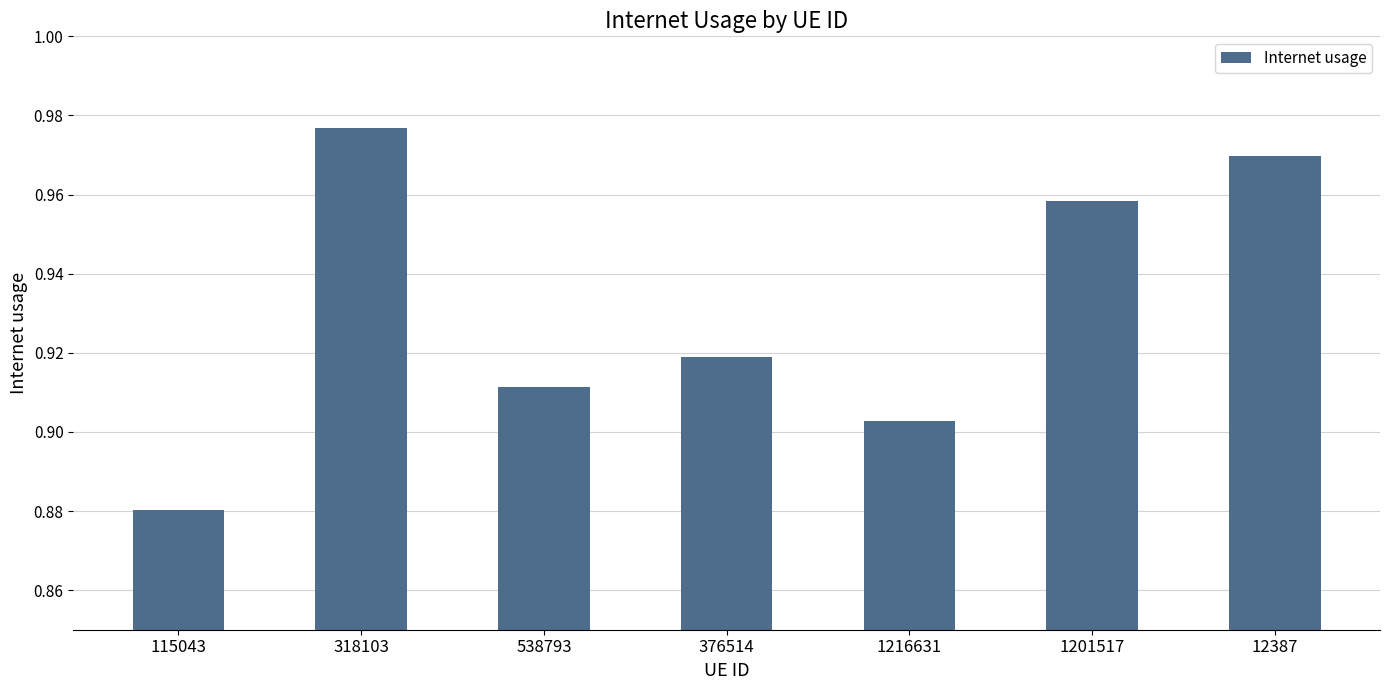

Count the number of data series in this chart.

1